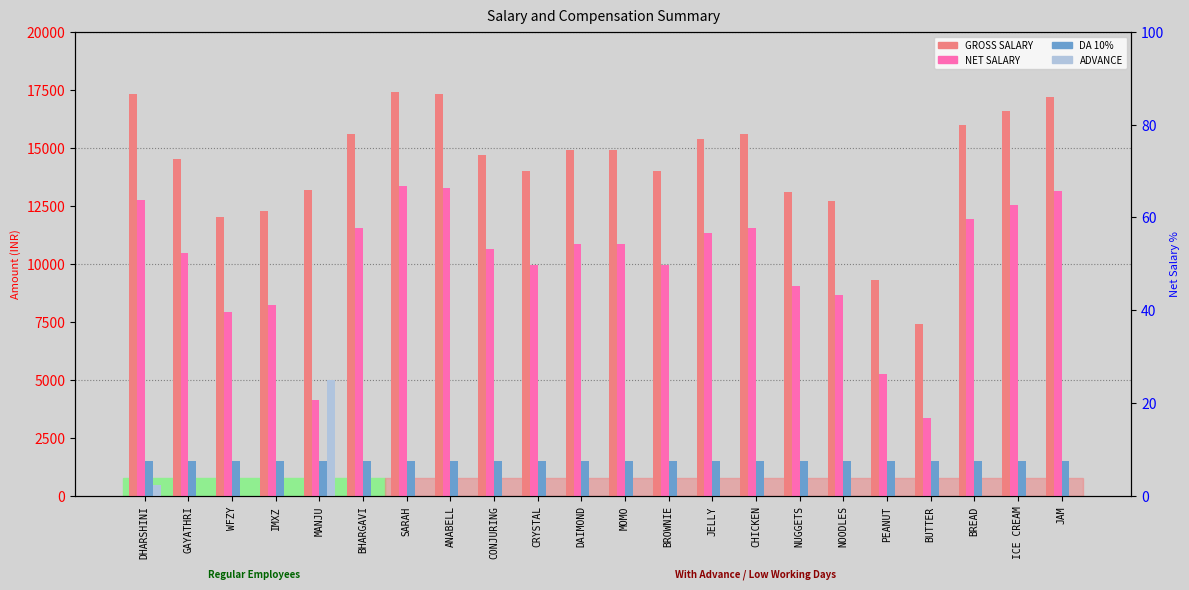

What is the lowest value of the GROSS SALARY series?

7400